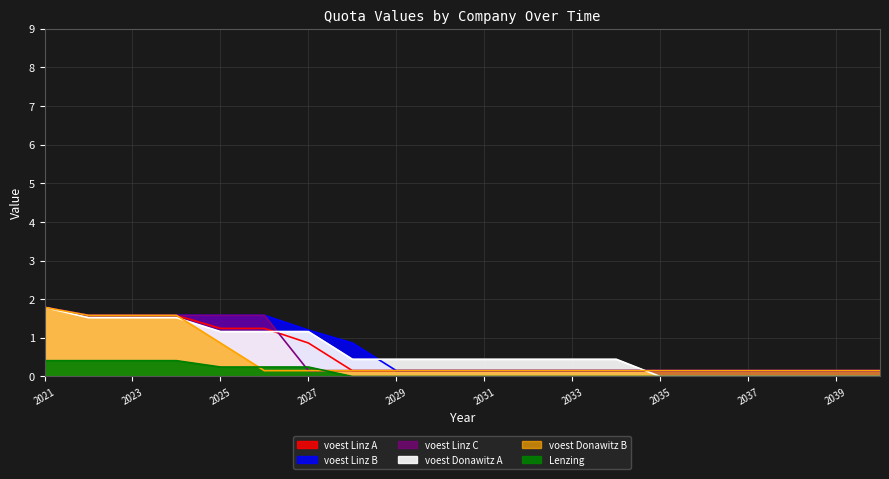

What is the value of the voest Donawitz A point at the 9th from the left?

0.4